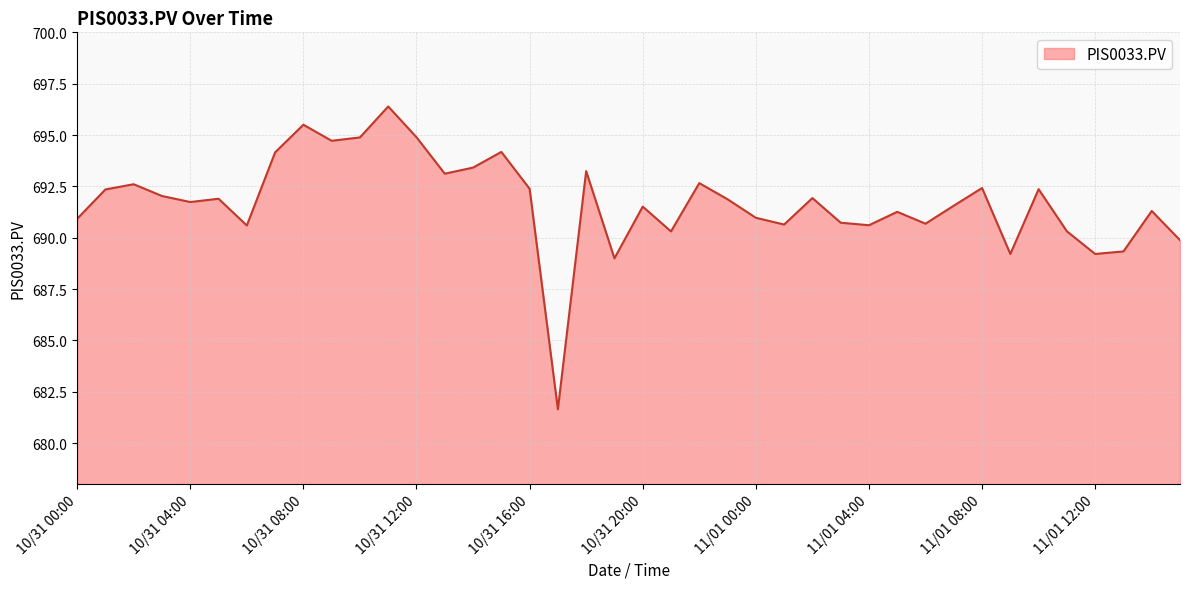

What is the difference between the maximum and minimum values?

14.7